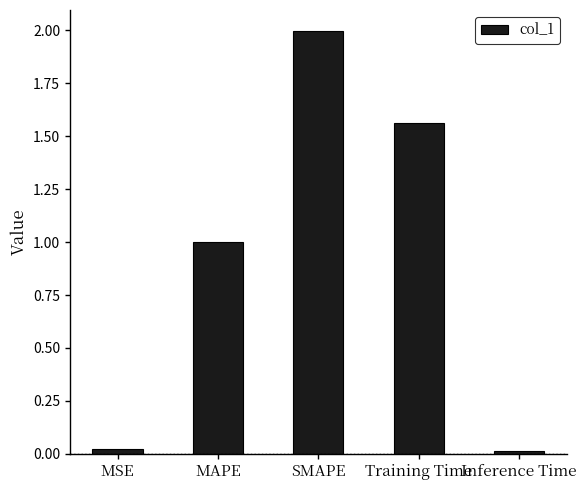

What position from the left is Inference Time?

5